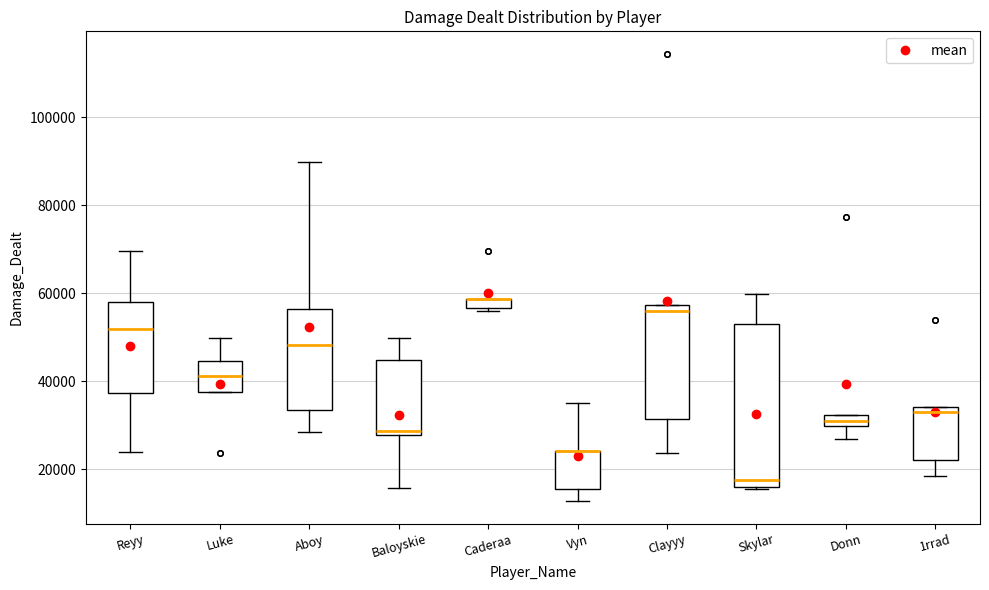

Comparing the boxes themselves (not the whiskers), which one is the tallest?

Skylar